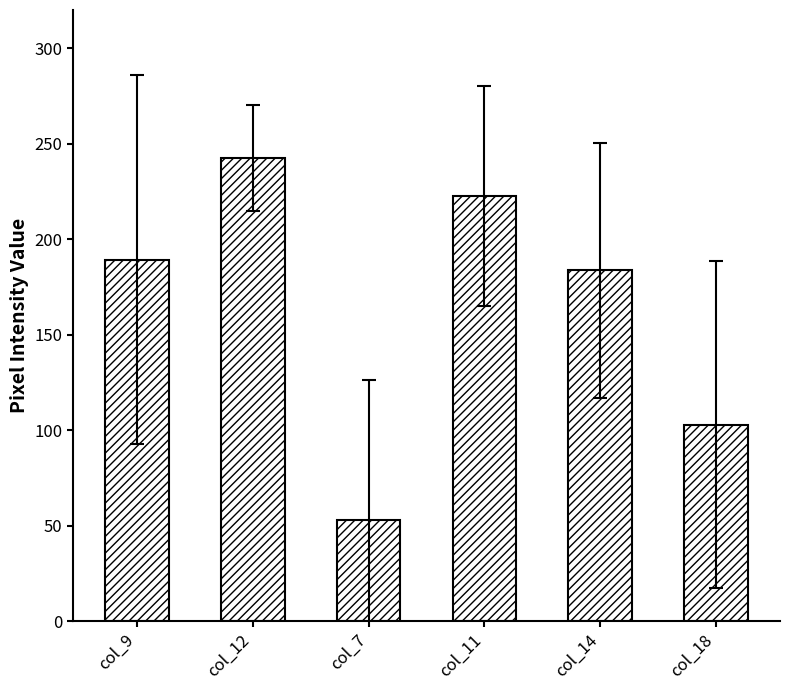

What is the average value?

165.7